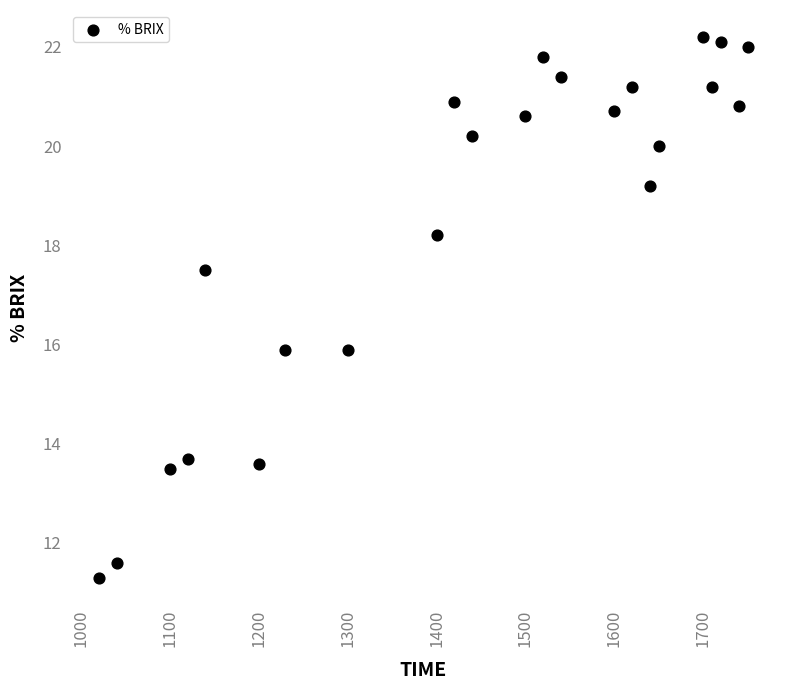

What is the range of X values (max minus min)?

730.0